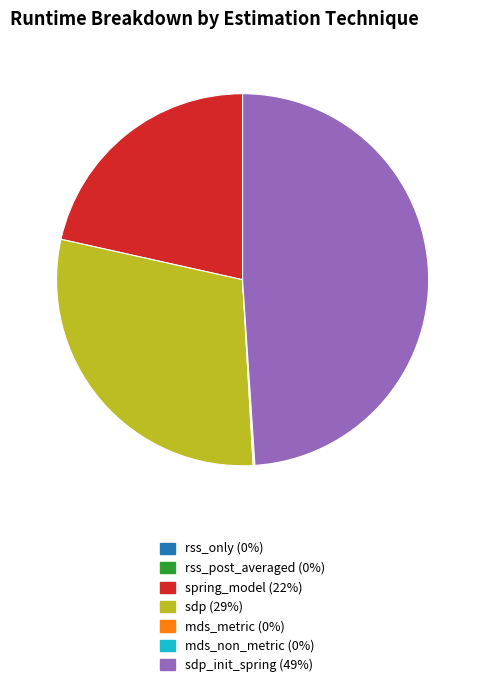

Is there a majority slice in this chart?

No